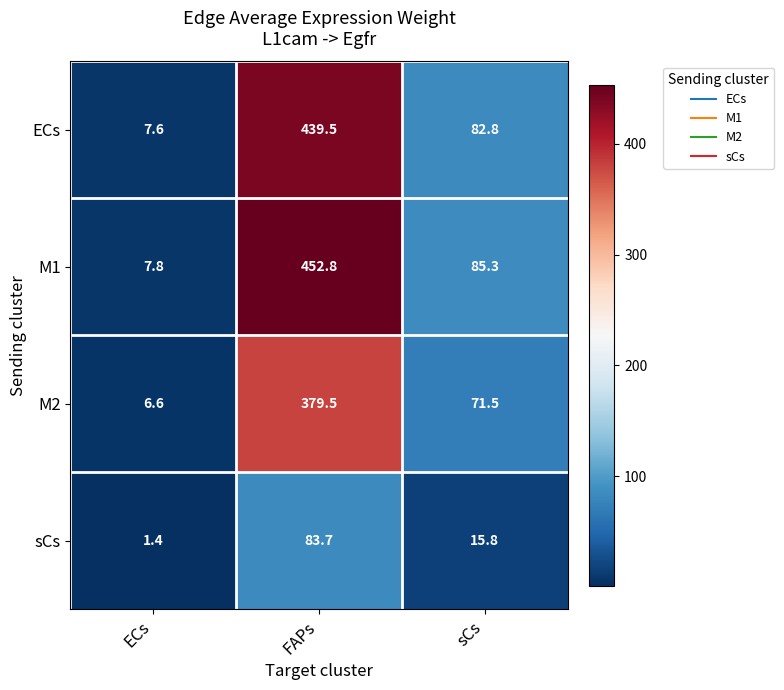

The value of M2 at sCs is 119.3. True or false?

False